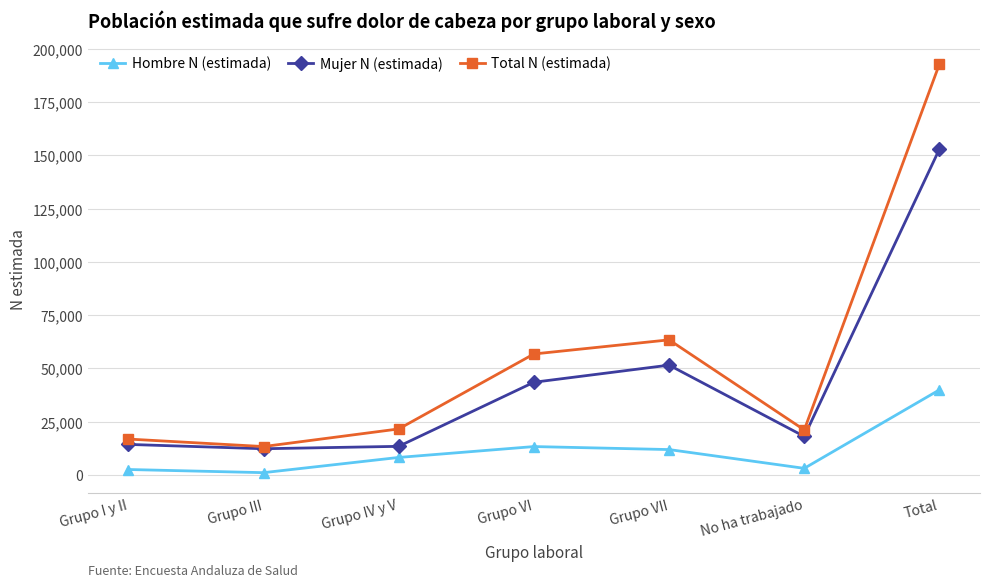

Which series has the largest range (max minus min)?

Total N (estimada)